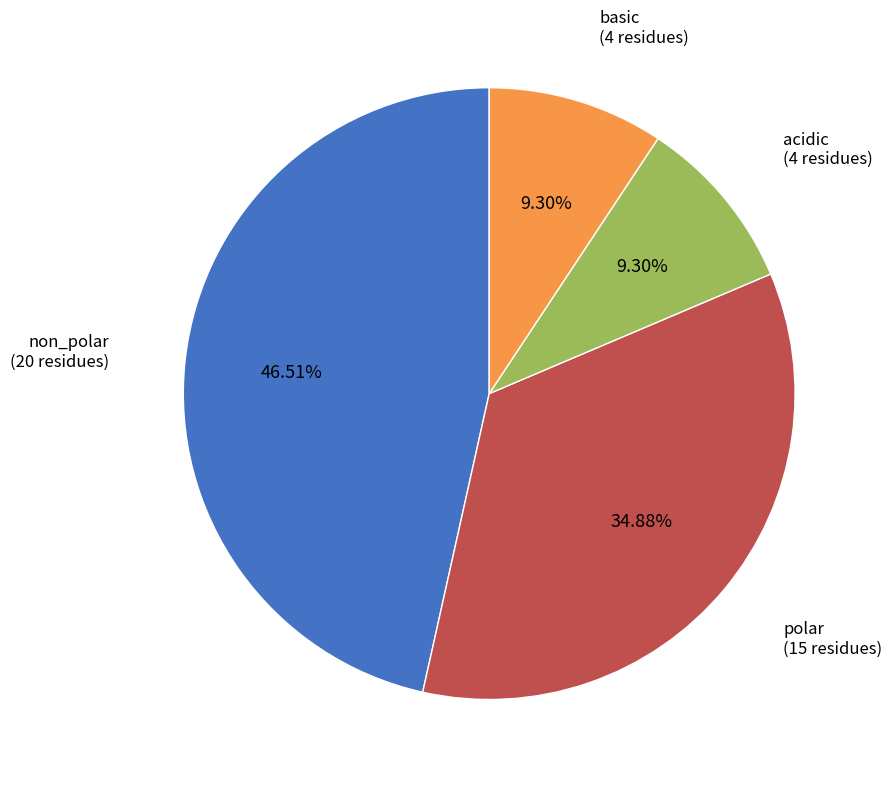

Is there any slice that represents more than half of the pie?

No